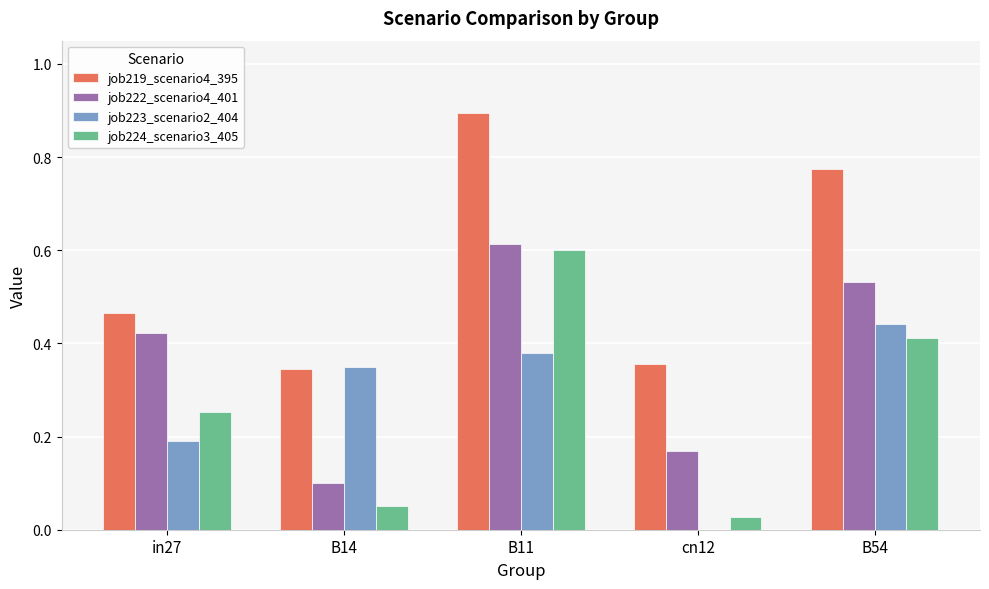

What is the sum of the job224_scenario3_405 values at B11 and B14?

0.7